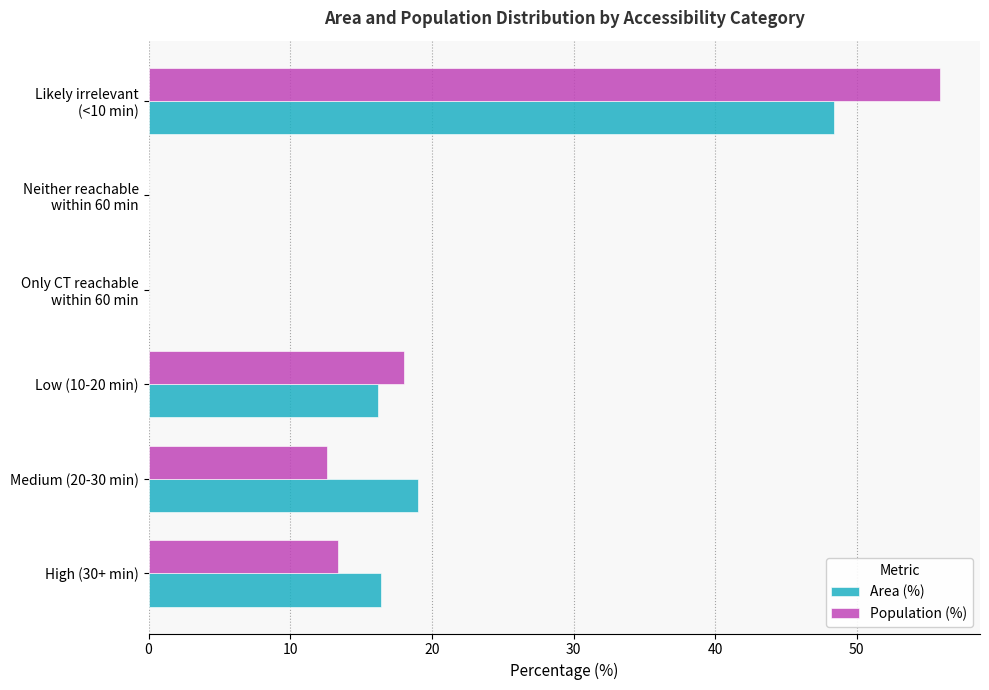

What is the total value across all series at Medium (20-30 min)?

31.6